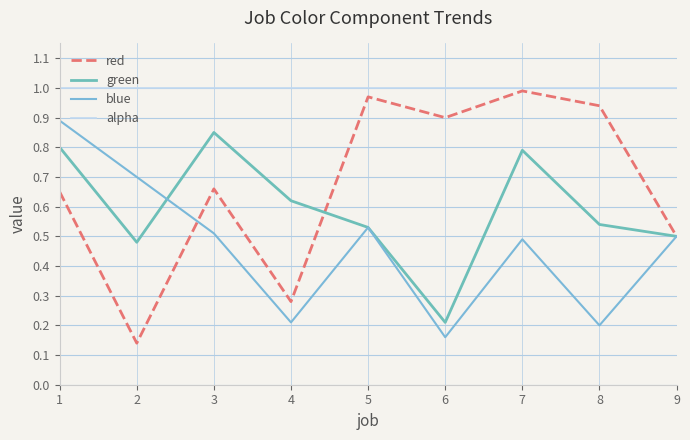

How many blue values are between 0 and 1?

9